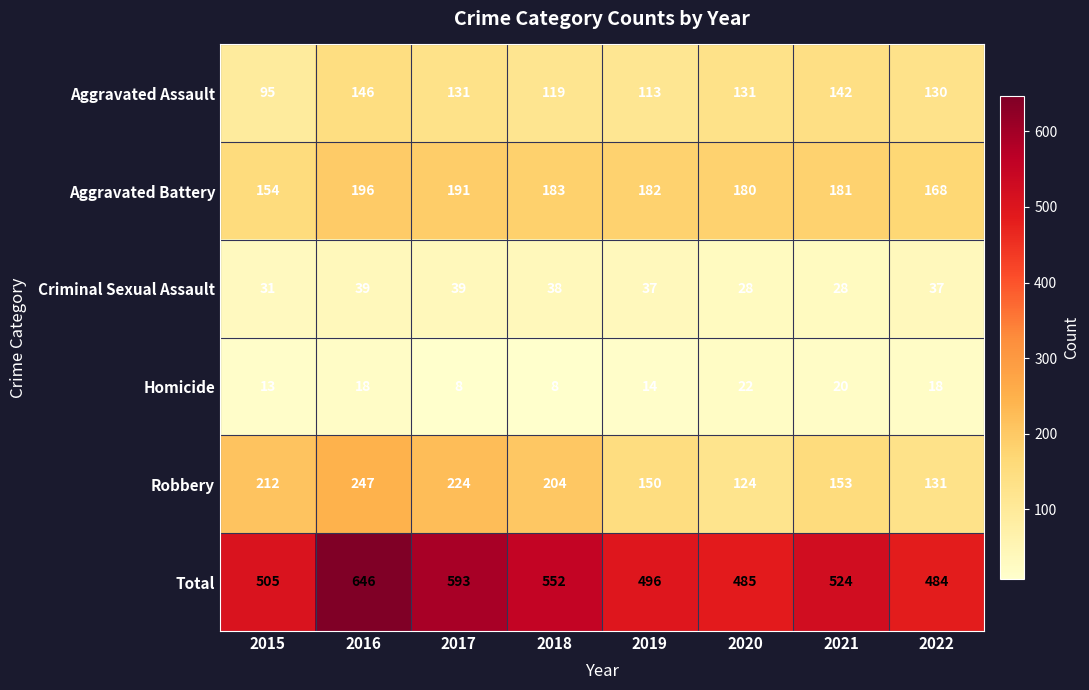

The Aggravated Battery series shows 54 at 2020. True or false?

False